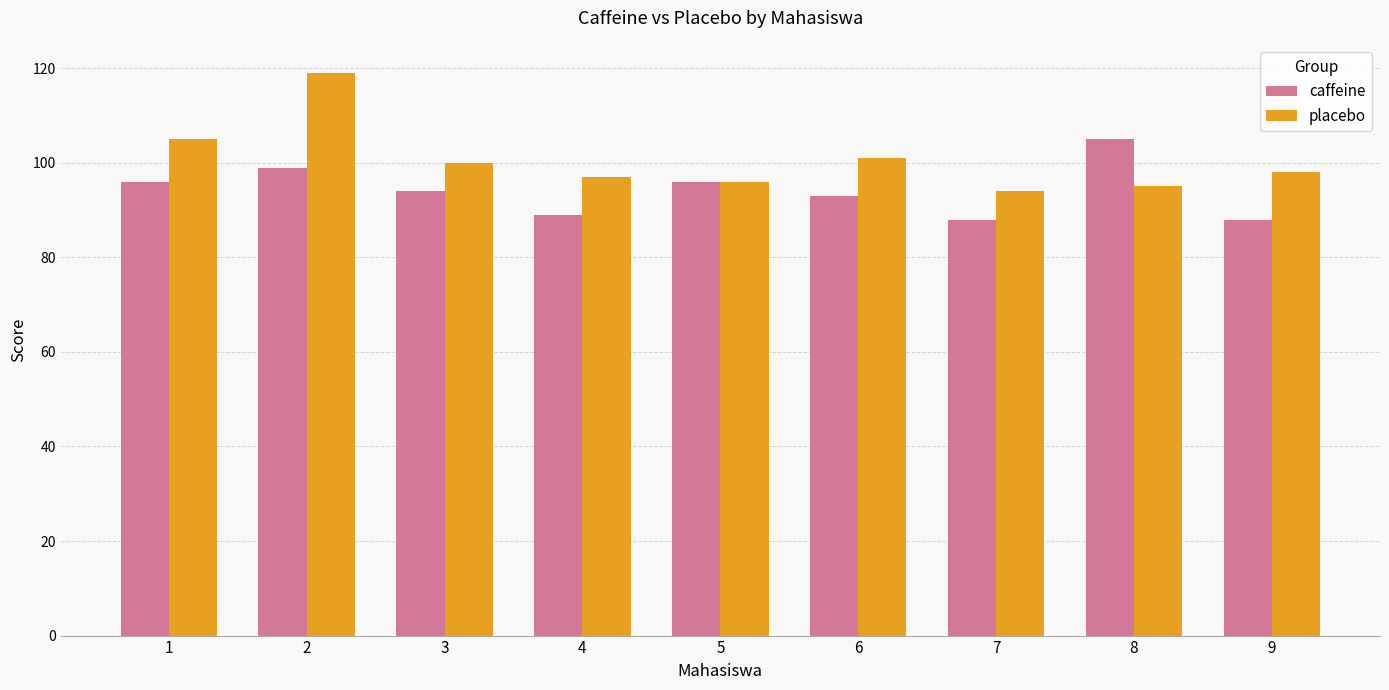

Reading left to right, list all the values displayed in this chart.

caffeine: 1=96	2=99	3=94	4=89	5=96	6=93	7=88	8=105	9=88
placebo: 1=105	2=119	3=100	4=97	5=96	6=101	7=94	8=95	9=98